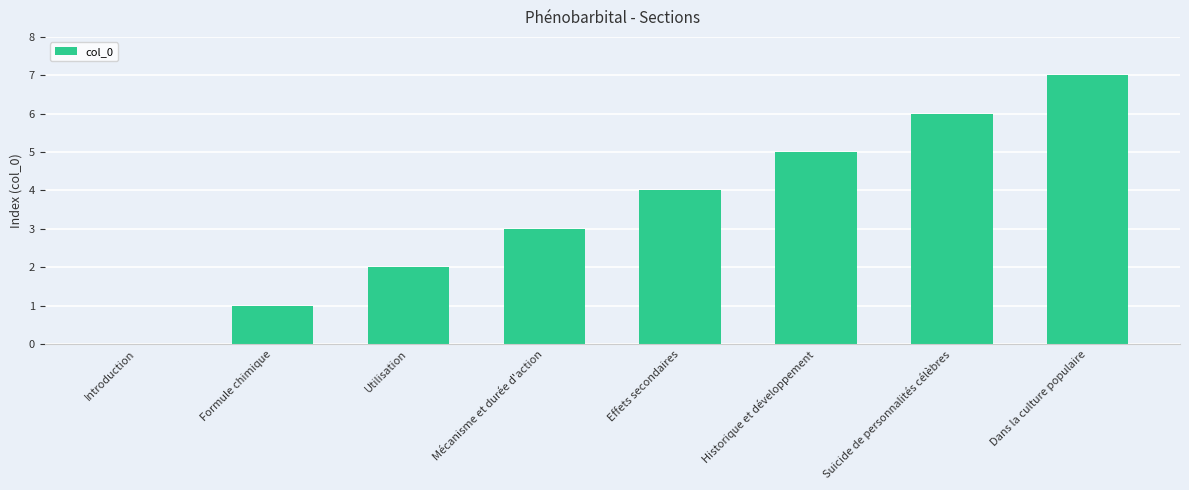

What is the change in value from Formule chimique to Suicide de personnalités célèbres?

+5